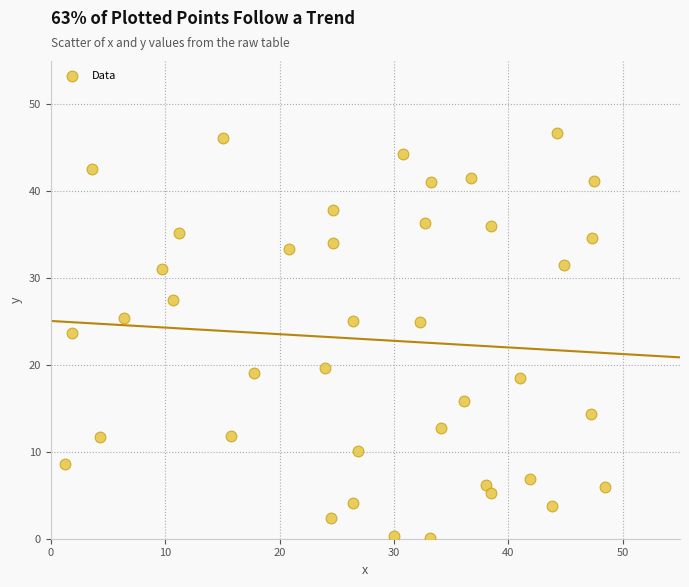

What is the range of Y values (max minus min)?

46.6